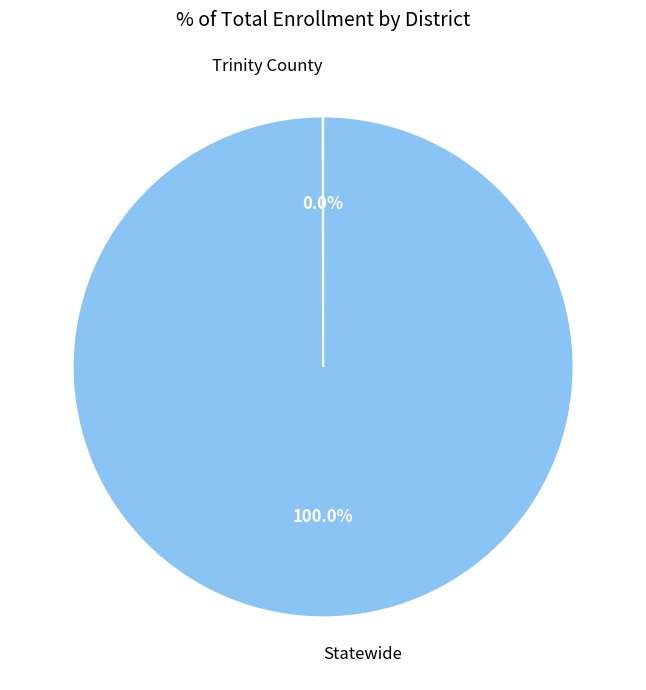

Is there any slice that represents more than half of the pie?

Yes